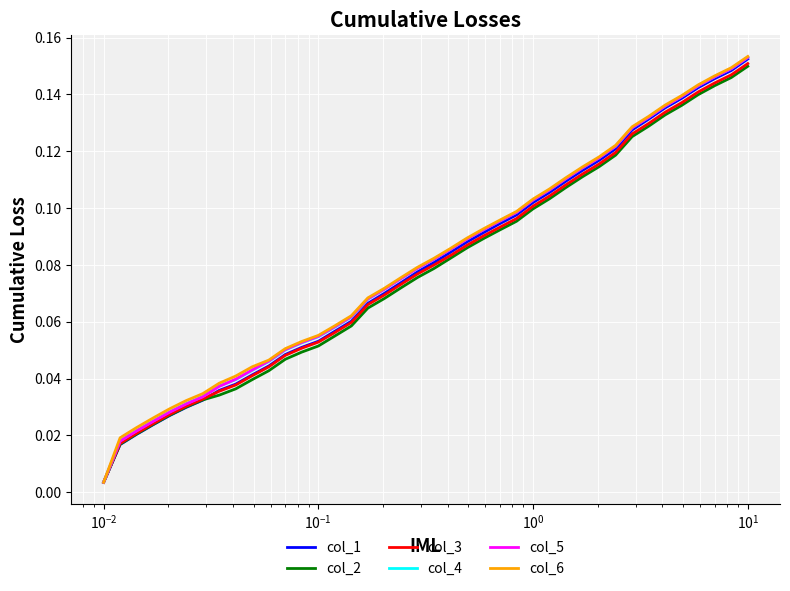

Which series has the largest range (max minus min)?

col_6